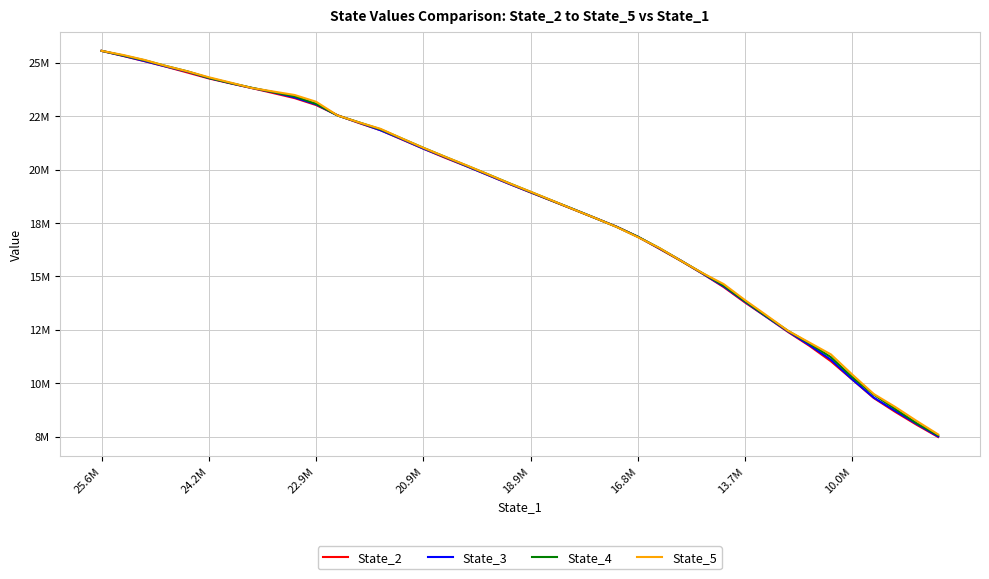

What is the difference between the maximum and second lowest values in the State_4 series?

17424348.0